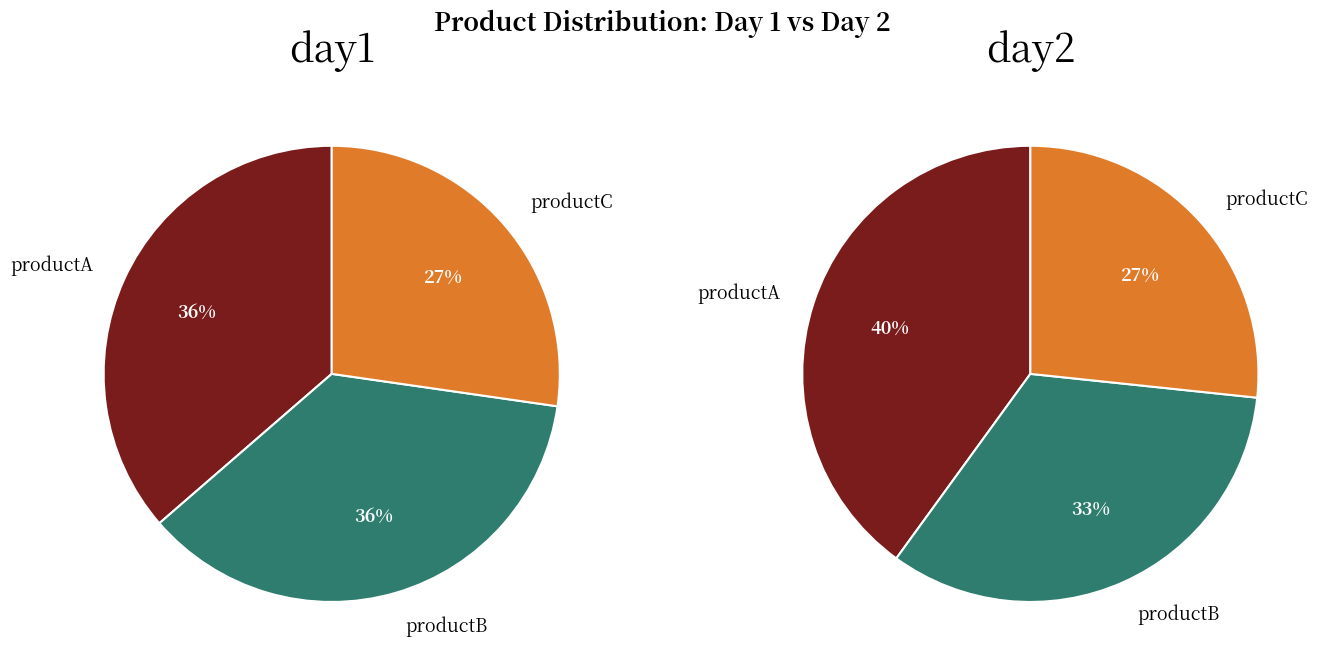

To the nearest percent, what is the combined percentage of productA and productB?

73%